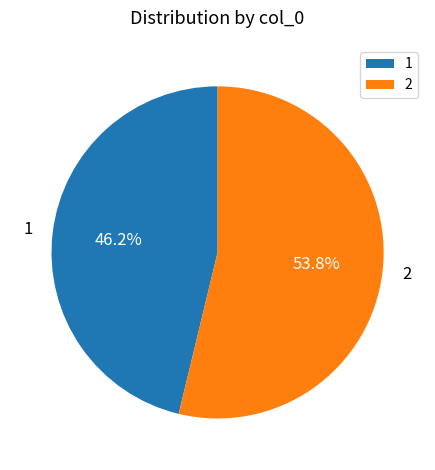

To the nearest percent, what is the combined percentage of 2 and 1?

100%